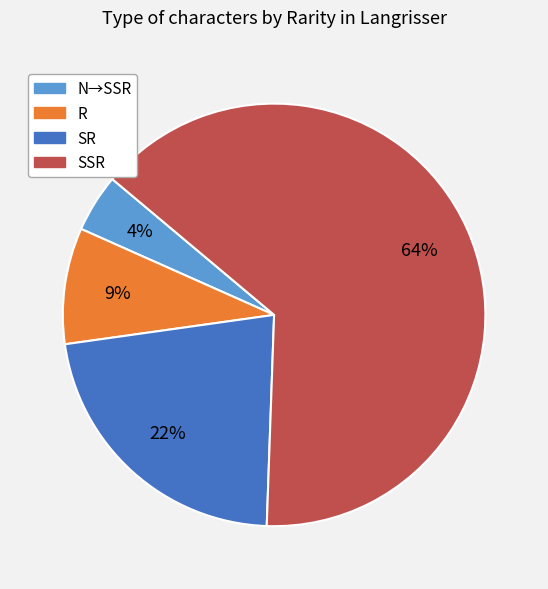

Which slice is the largest?

SSR